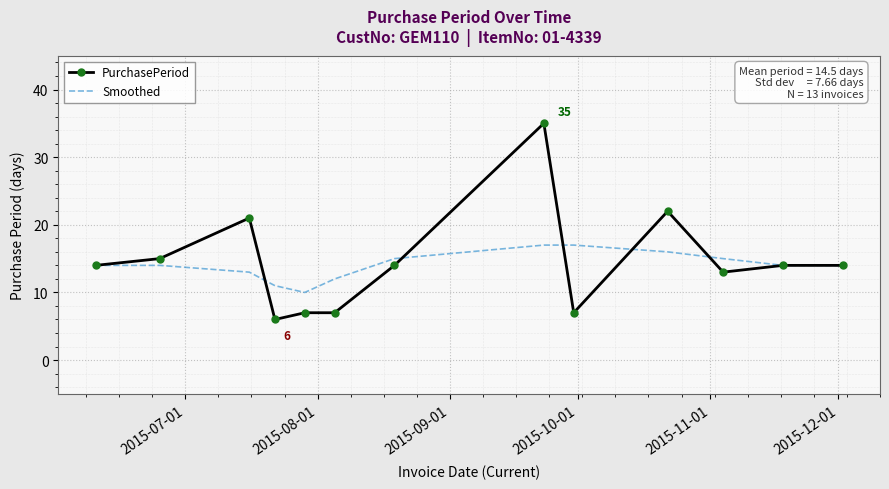

Which series has the largest range (max minus min)?

PurchasePeriod